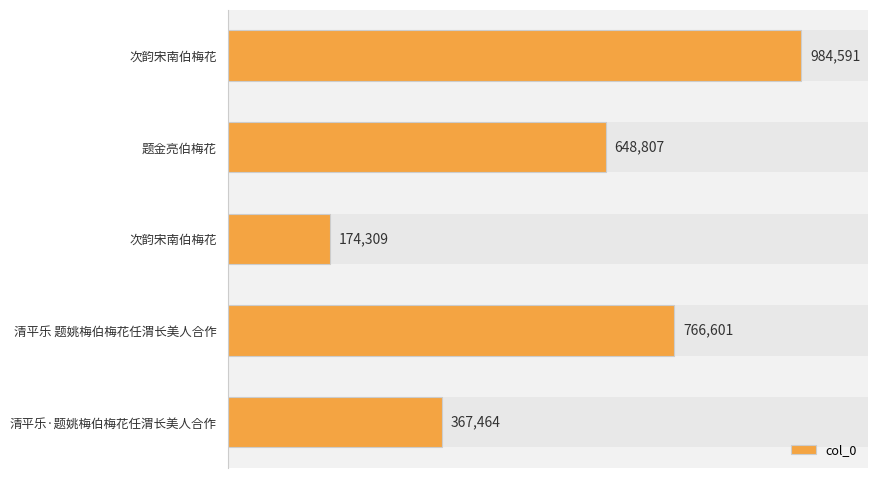

What is the change in value from 次韵宋南伯梅花 to 清平乐 题姚梅伯梅花任渭长美人合作?

-217990